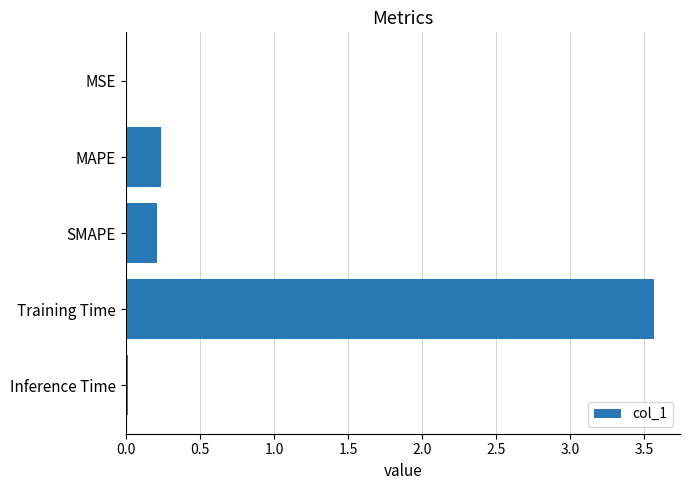

The chart shows a value of 0.1 at SMAPE. True or false?

False